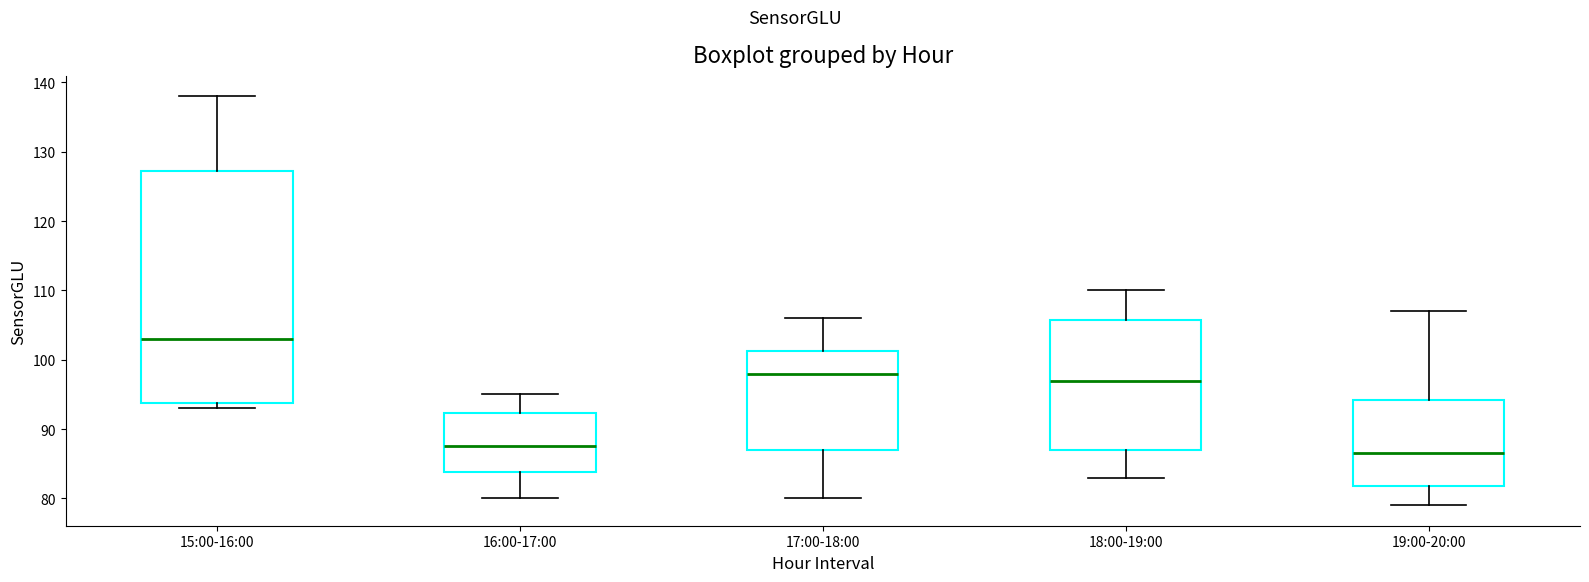

Comparing the boxes themselves (not the whiskers), which one is the tallest?

15:00-16:00